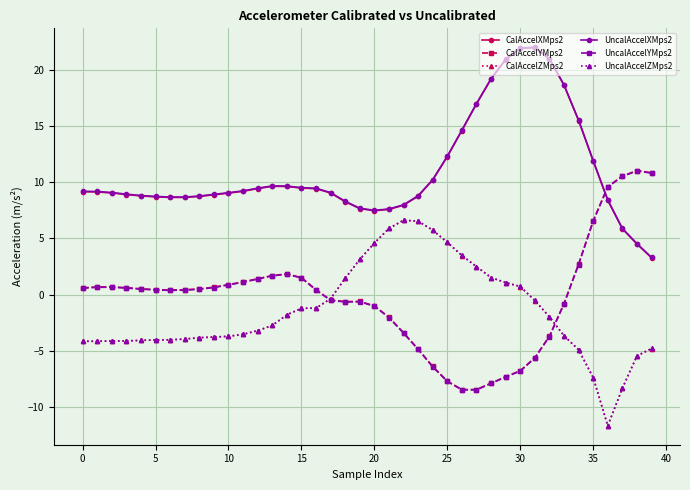

True or false: UncalAccelXMps2 has more than 1 points higher than both neighbors.

True